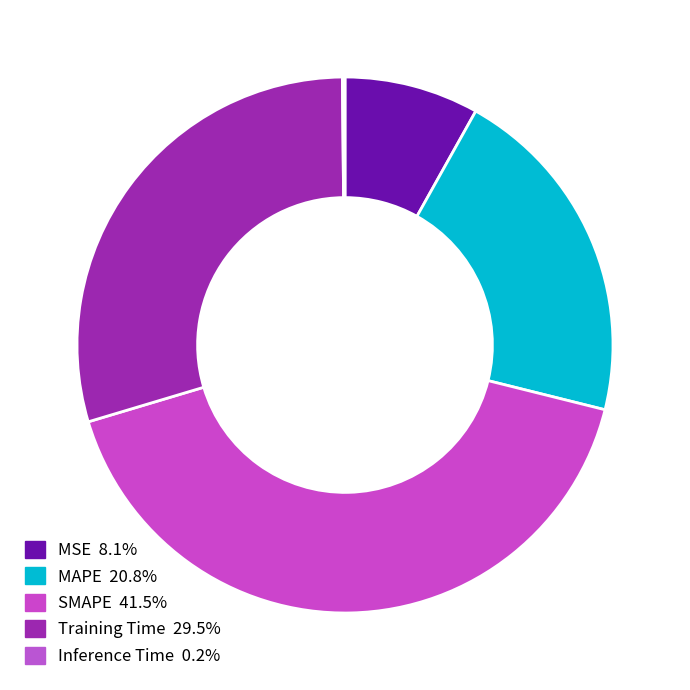

To the nearest percent, what percentage of the pie is SMAPE?

41%